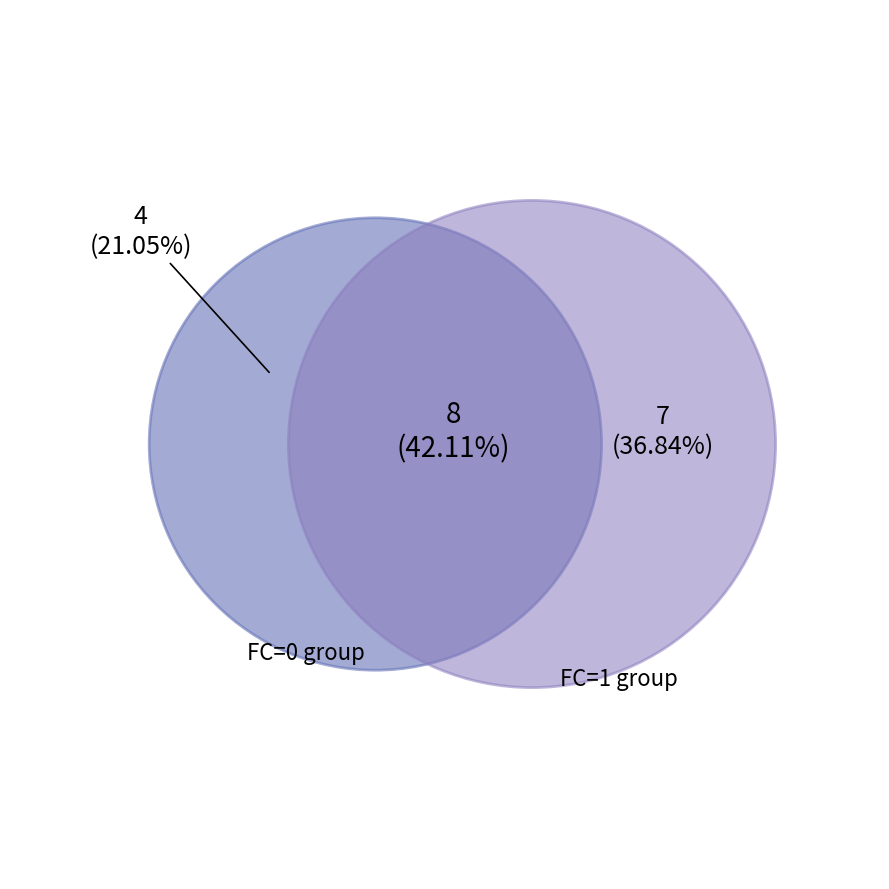

True or false: FC_1 accounts for 38% of the total.

False